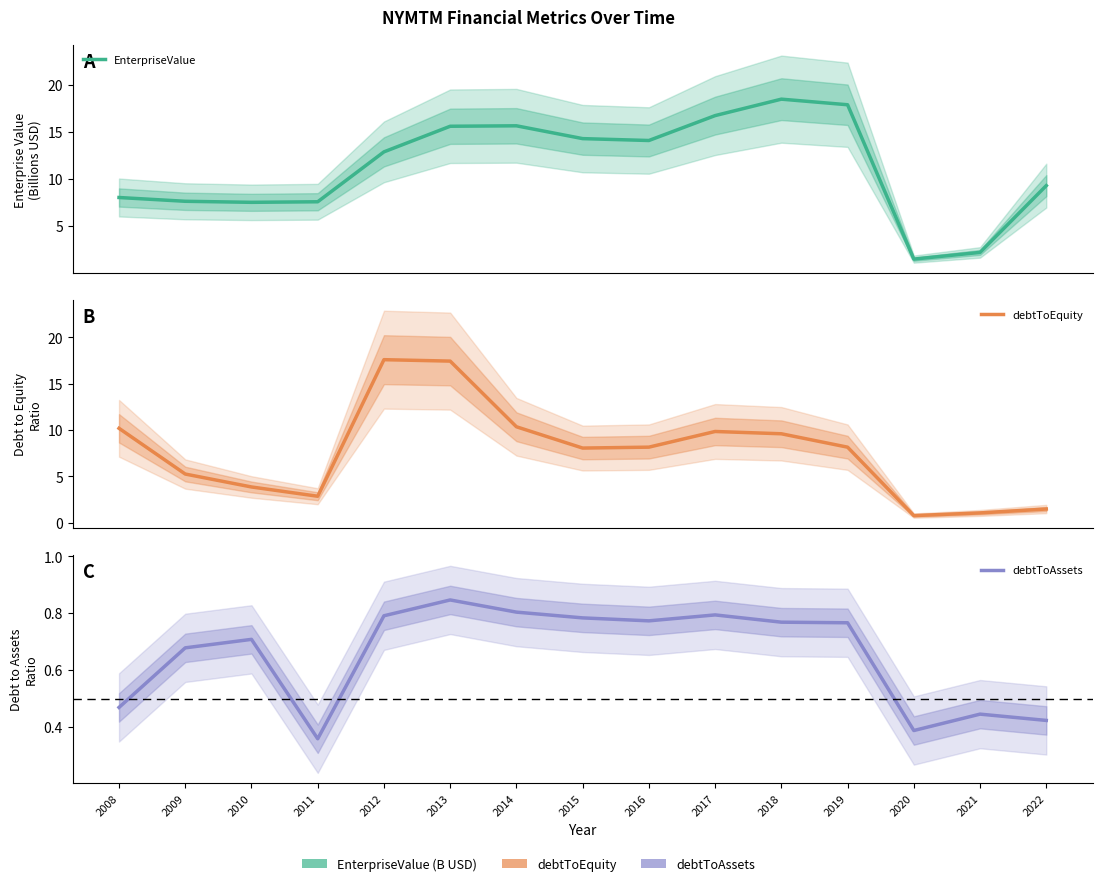

List the series in order of their overall mean, highest first.

EnterpriseValue, debtToEquity, debtToAssets